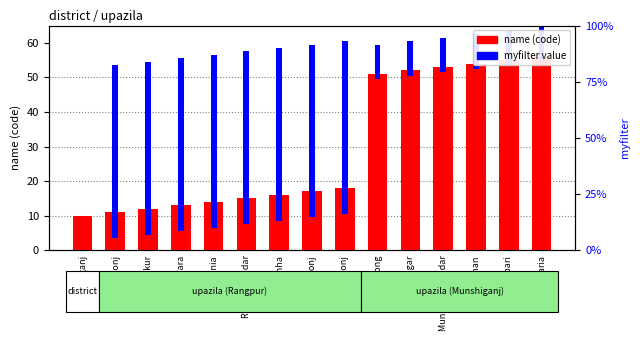

At how many categories does at least one series exceed 26?

14